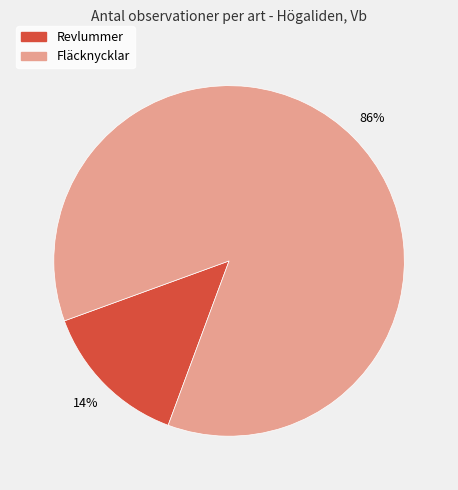

Does any single category account for the majority?

Yes